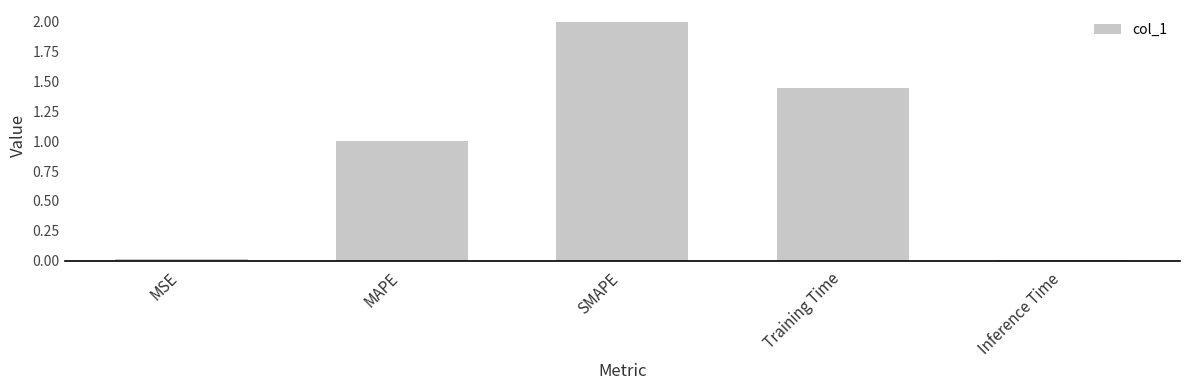

What is the maximum value shown in the chart?

2.0